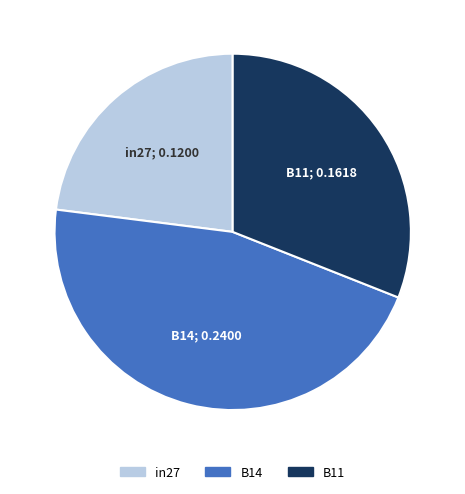

How many segments does this pie chart have?

3